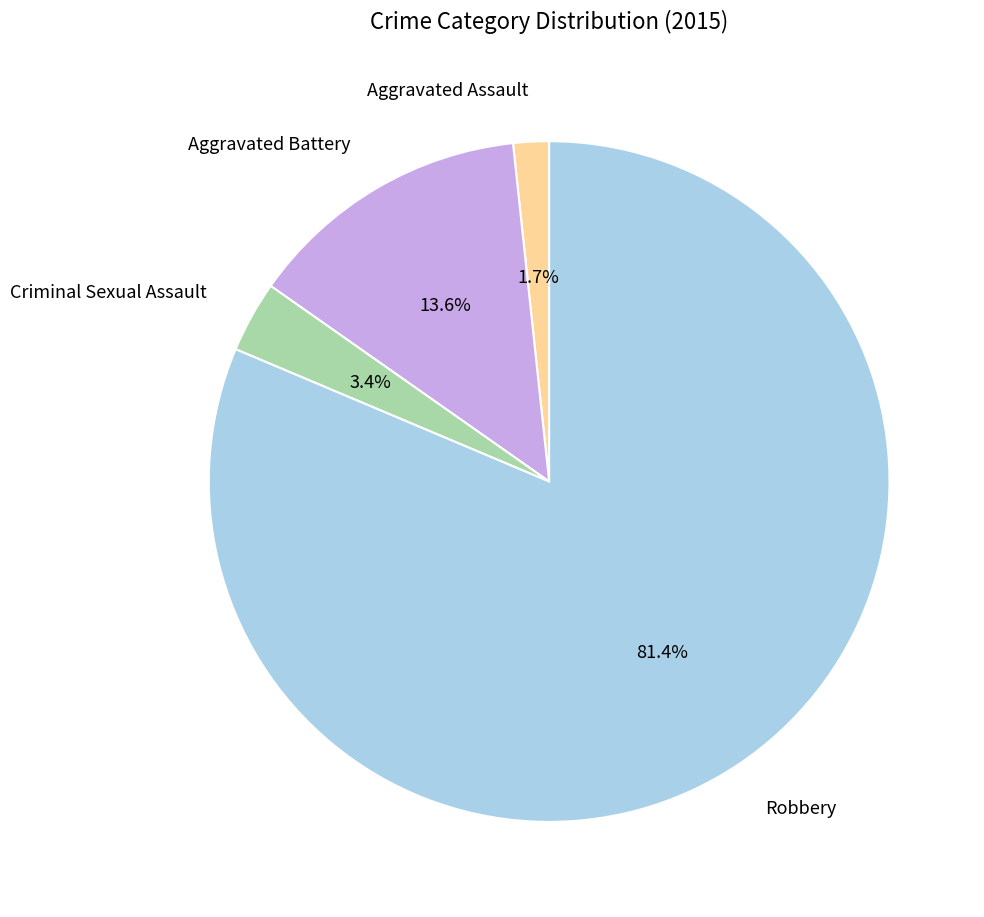

Between Robbery and Aggravated Battery, which is larger?

Robbery